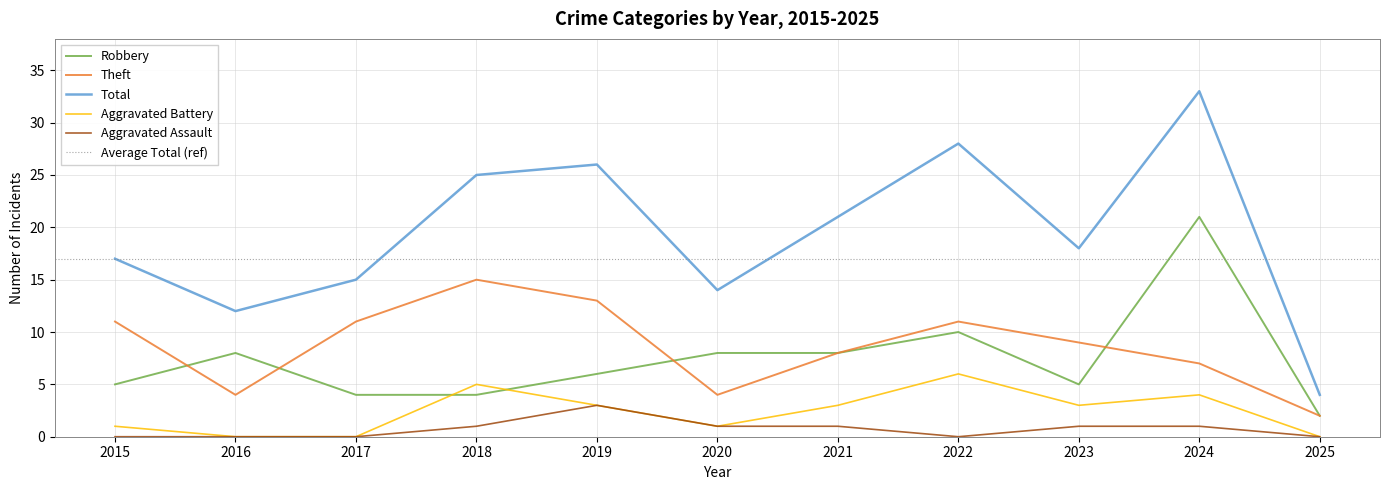

Where is Aggravated Battery nearest to the value 3?

2019